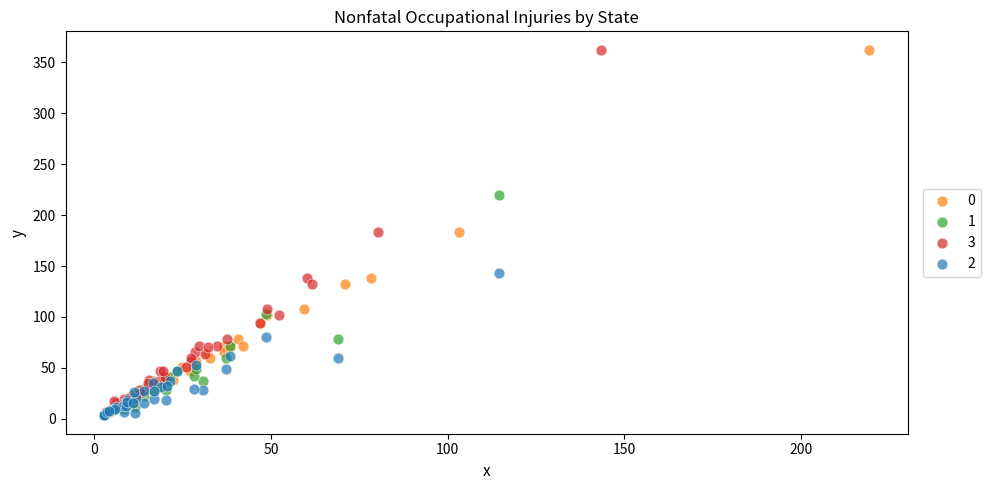

What are all the series names shown in the legend?

0, 1, 3, 2